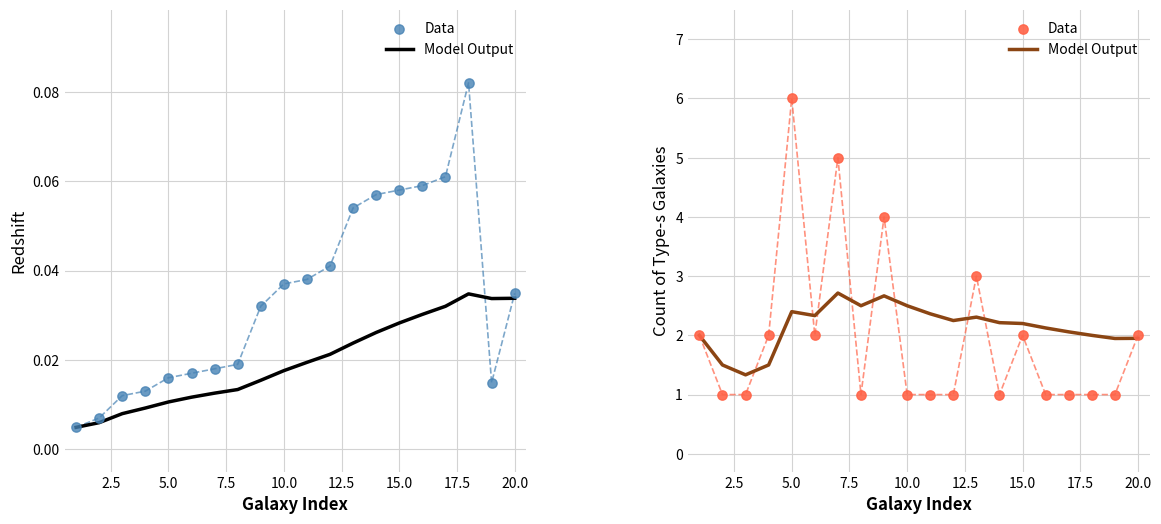

Is the value of Model Output at 20.0 greater than the value of Data at 20.0?

No